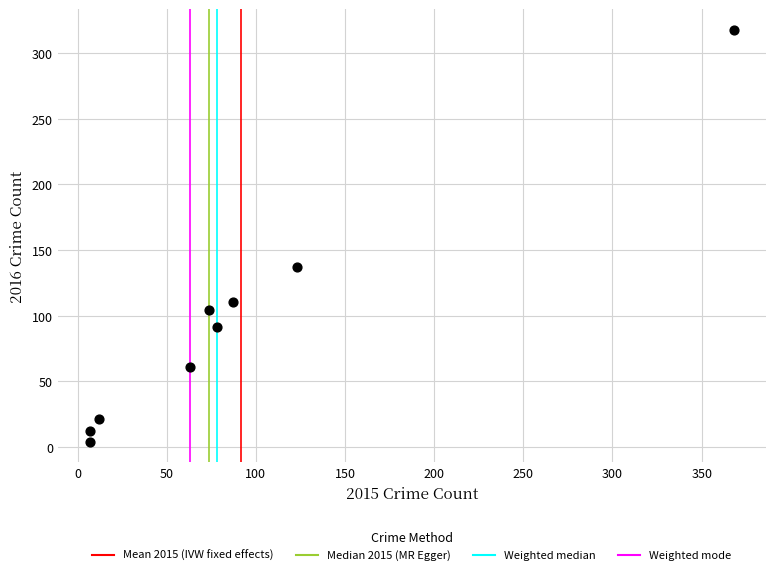

What is the average X value?

91